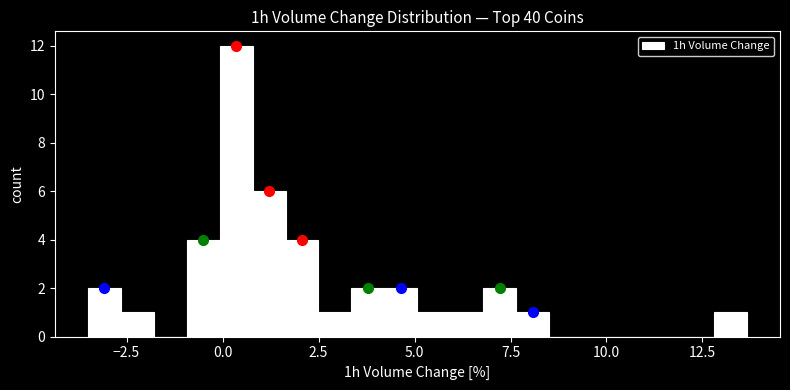

Read against the x-axis, roughly where is the centre of the tallest bar?

0.5